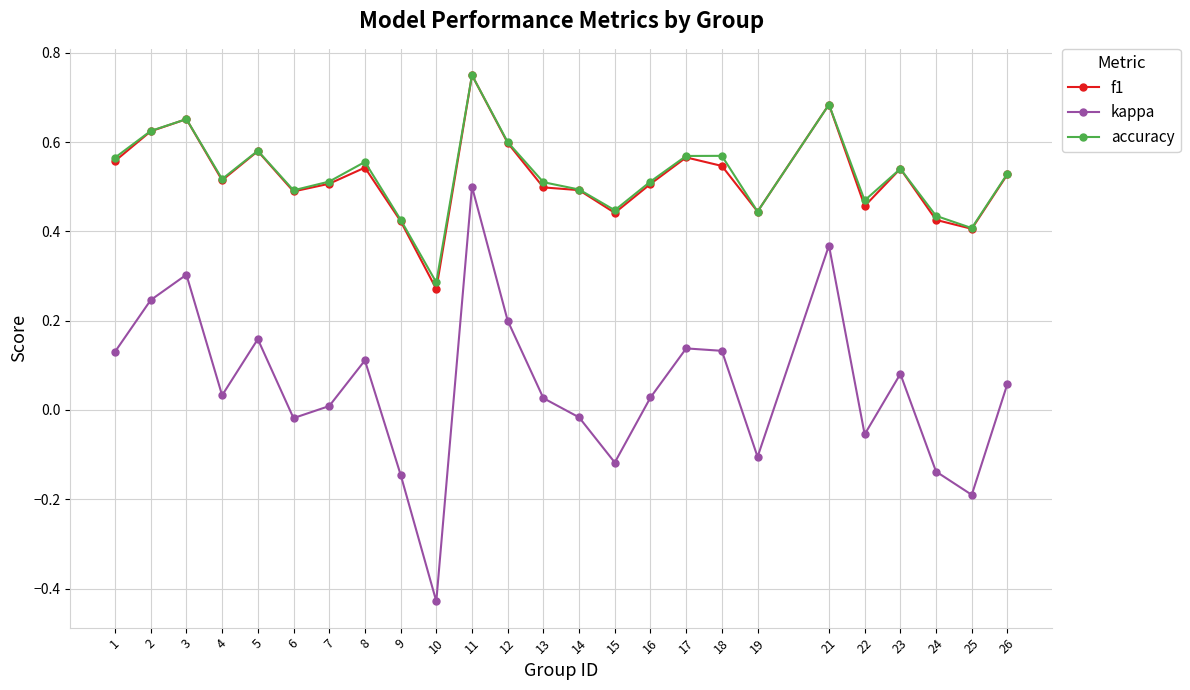

What is the total value across all series at 1?

1.3